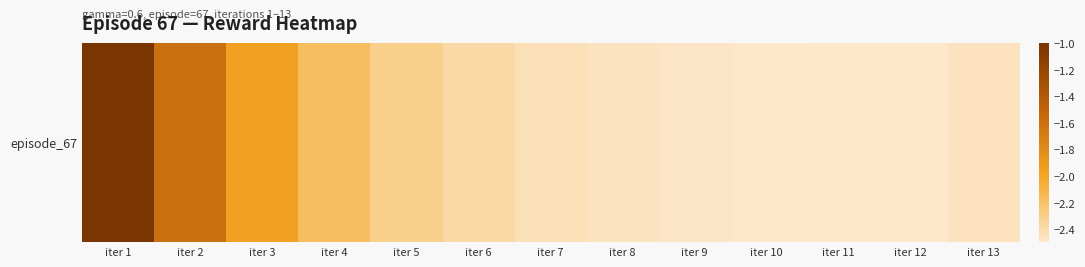

What is the sum of the values at iter 9 and iter 6?

-4.9